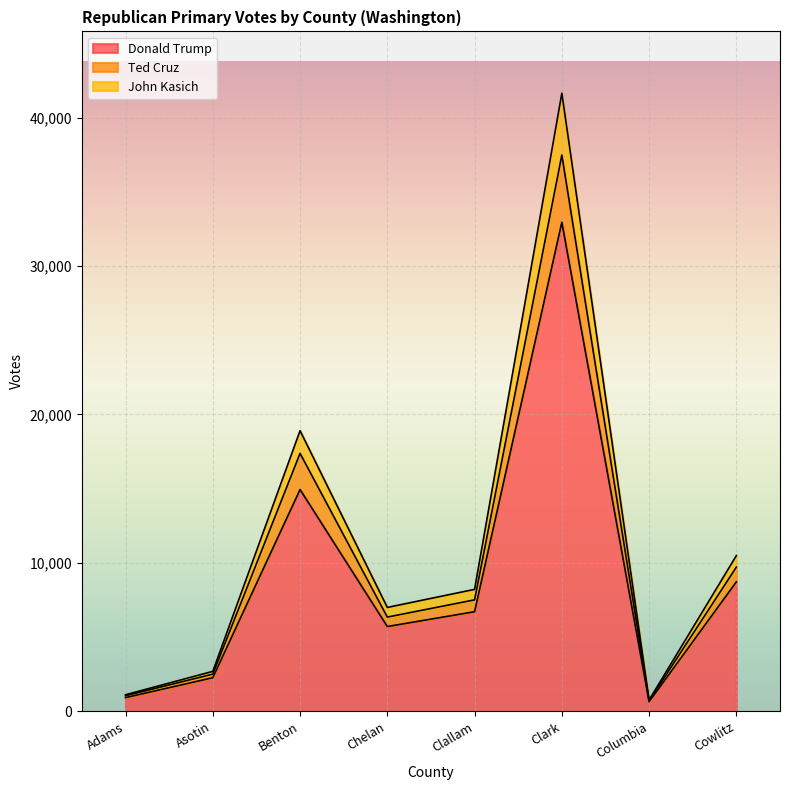

At which label does Donald Trump reach its peak?

Clark